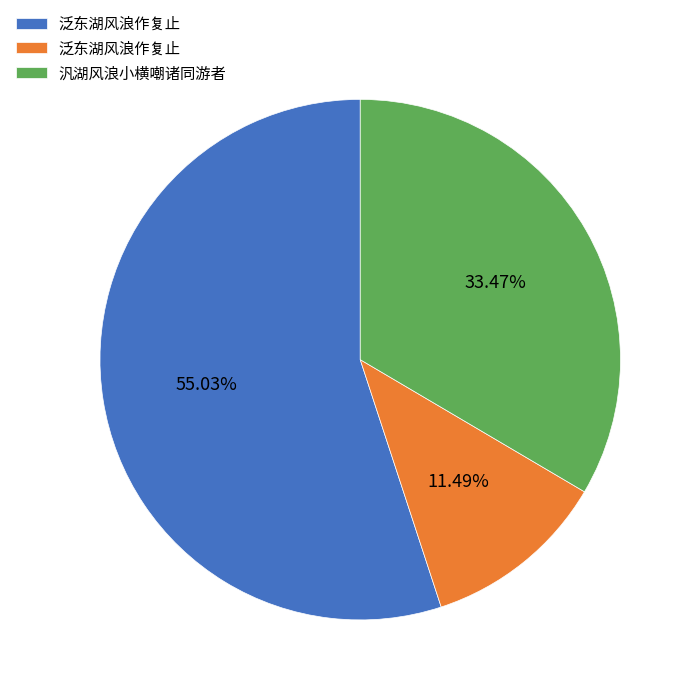

To the nearest percent, what is the difference between the largest and smallest slice percentages?

44%